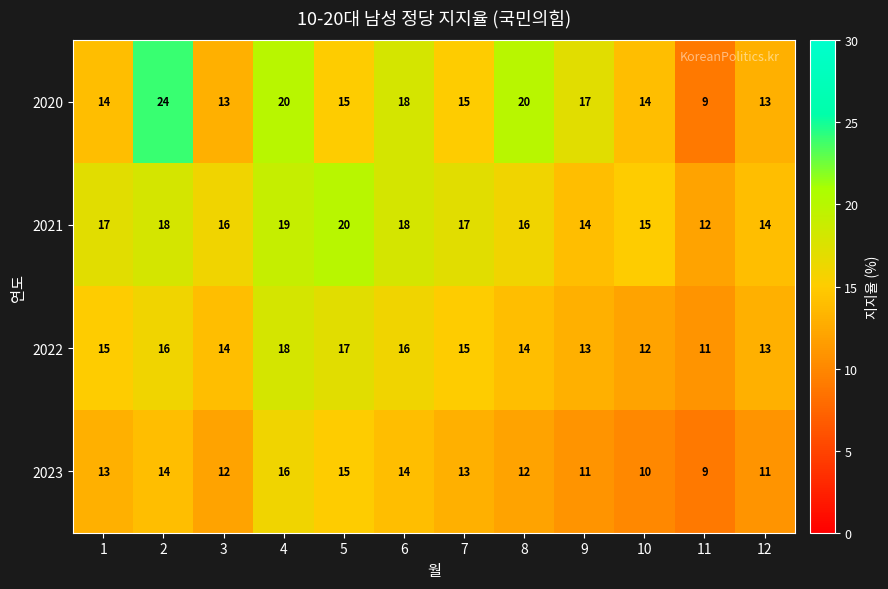

Count the 2021 values in the range 15 to 18.

7